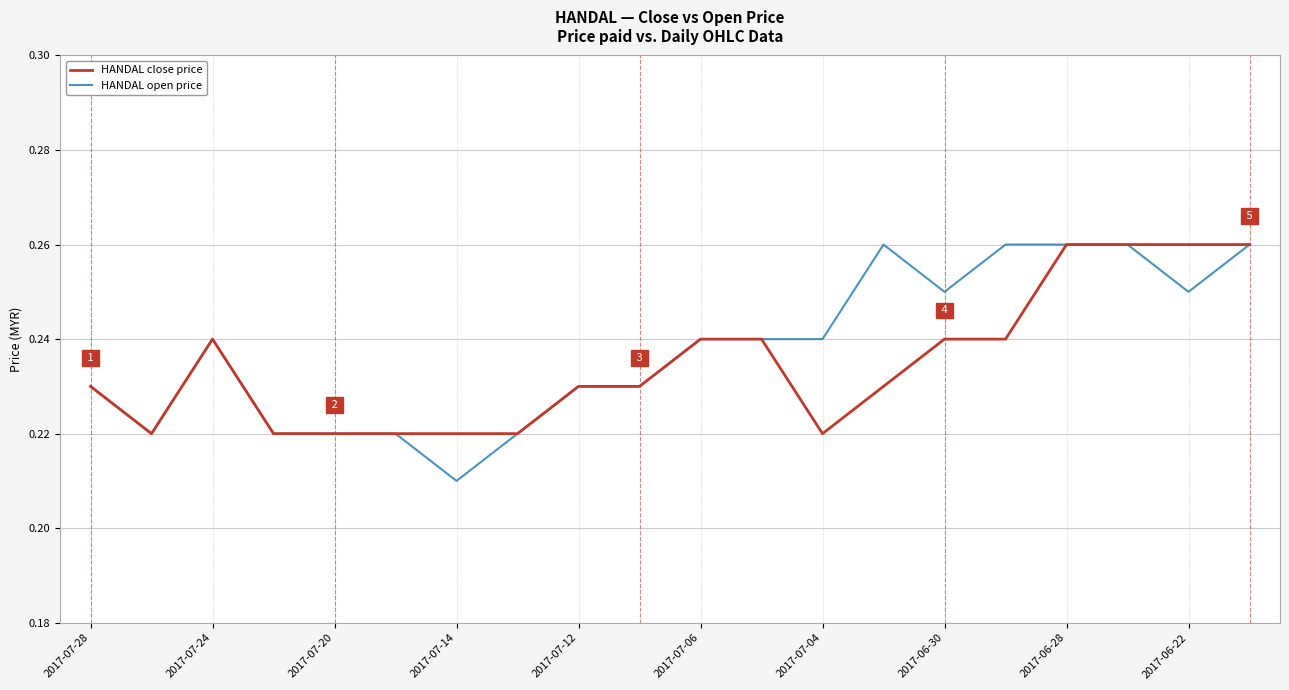

Which series has the largest range (max minus min)?

HANDAL open price